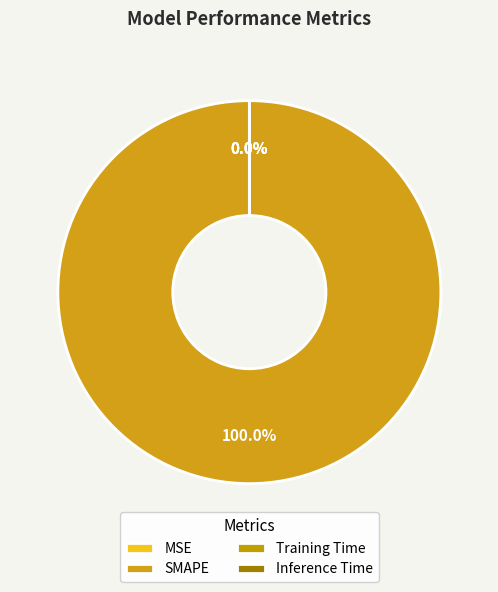

Is it true that Training Time is 0% of the pie?

True